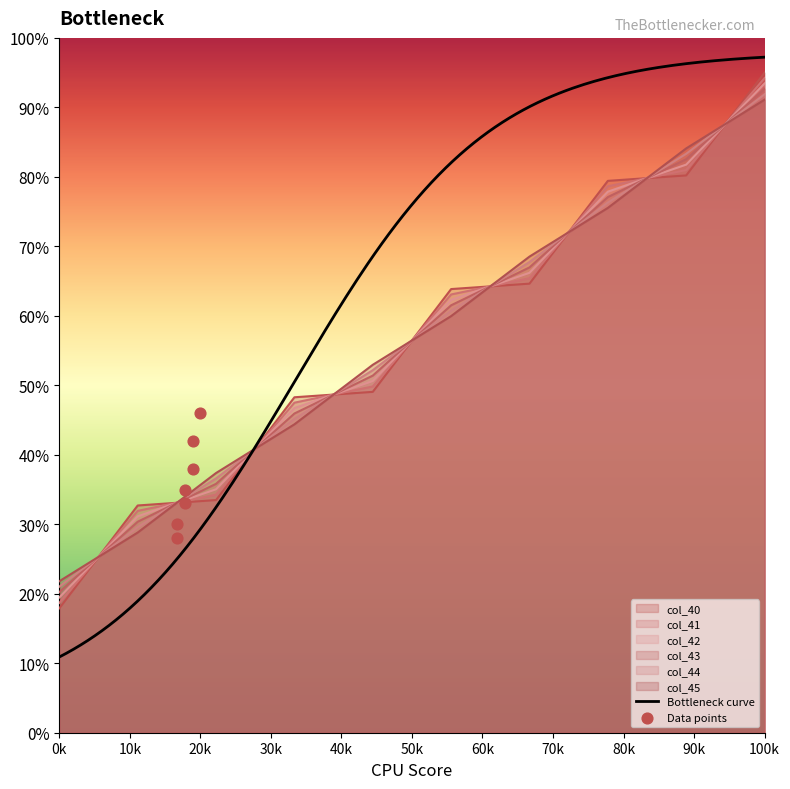

Which series has the largest total across all categories?

col_40